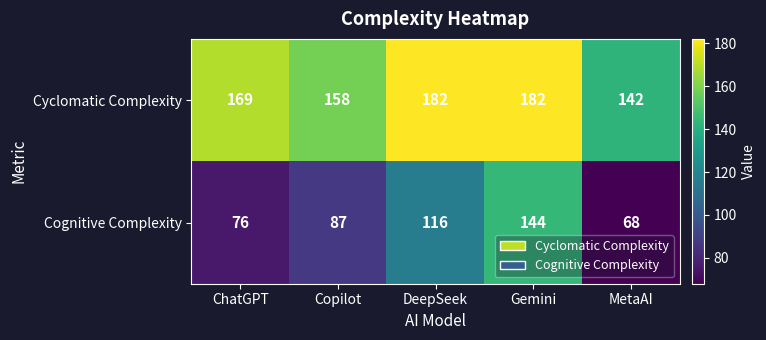

At which label does Cognitive Complexity reach its peak?

Gemini